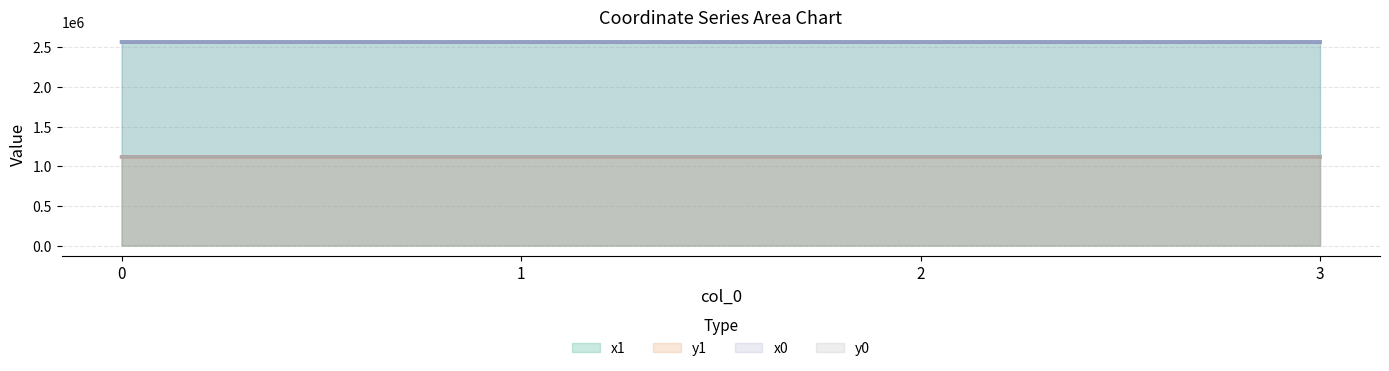

What is the value of the y1 point at the 4th from the left?

1118281.3